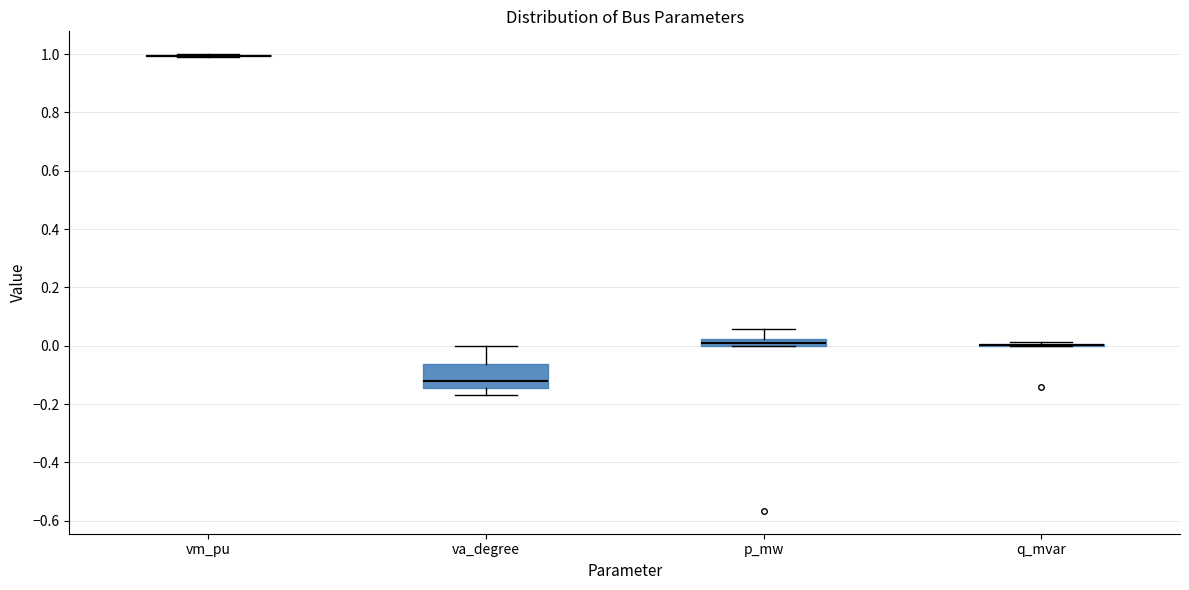

Comparing the boxes themselves (not the whiskers), which one is the tallest?

va_degree